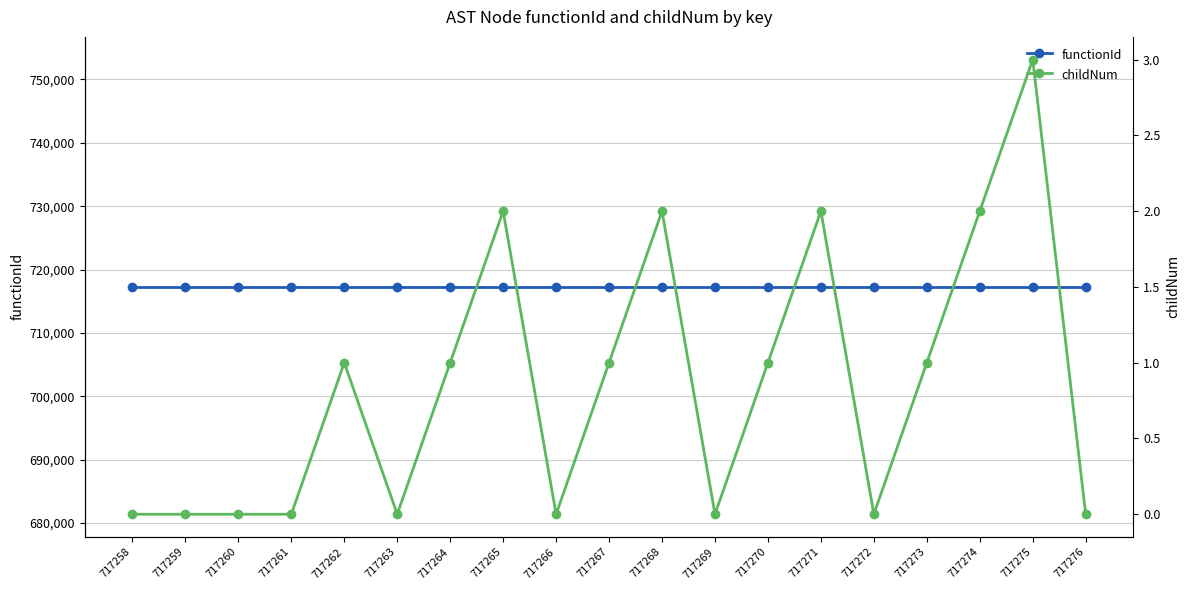

The value of childNum at 717269 is 0. True or false?

True